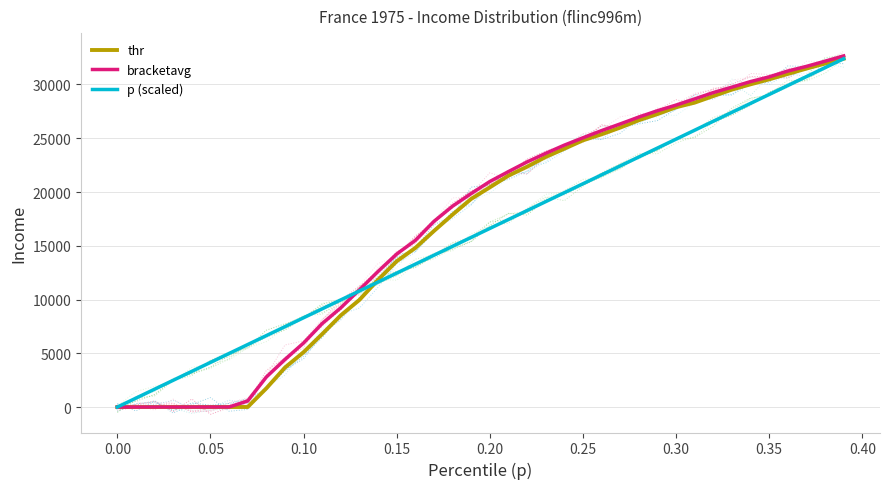

Where does the p (scaled) series first go above 16612?

0.20